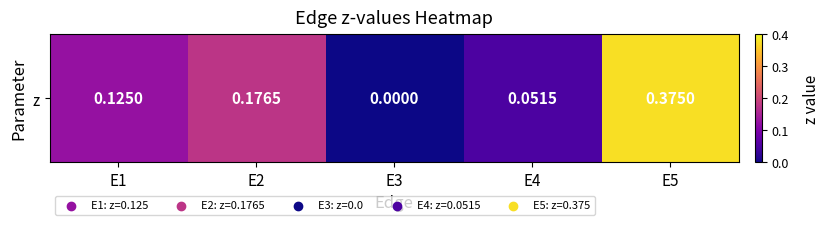

List the labels in order of value, largest first.

E5, E2, E1, E4, E3